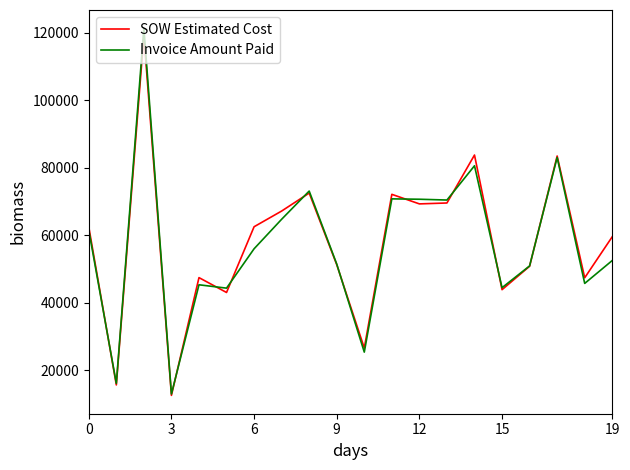

What is the minimum value shown in the chart?

12601.5